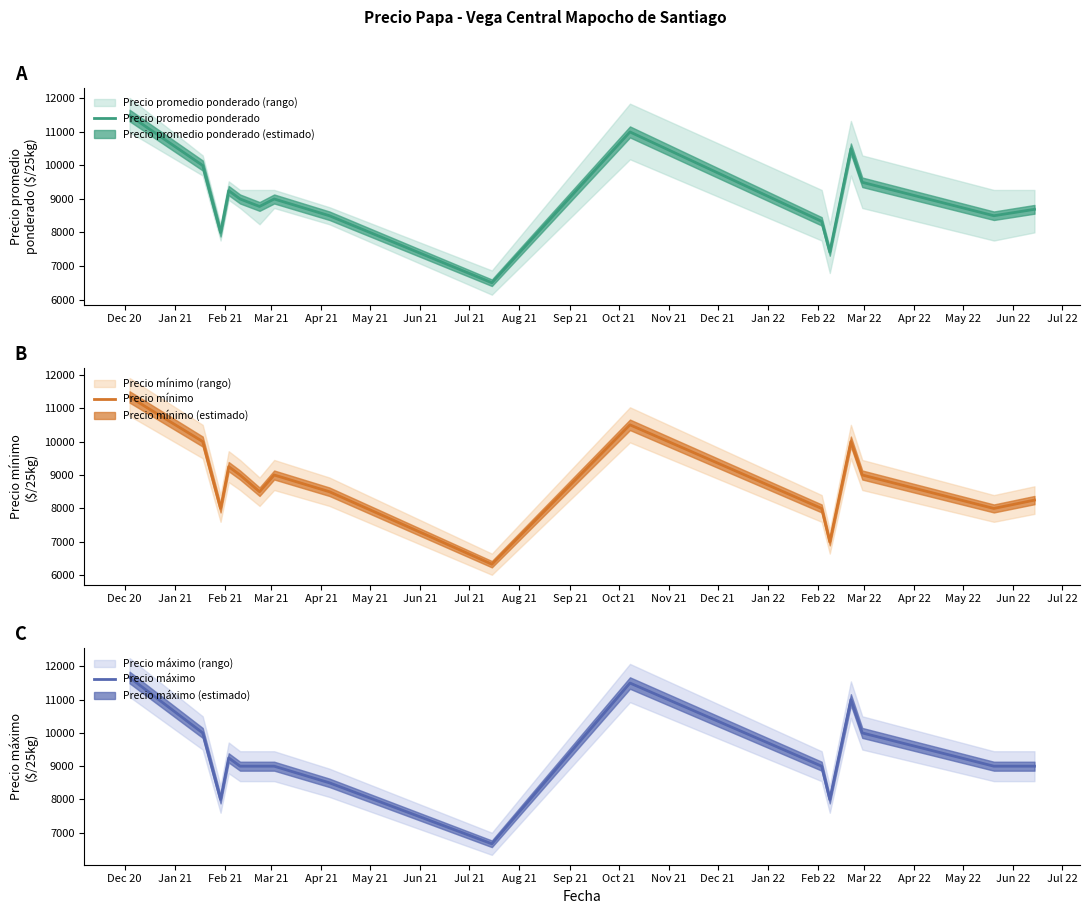

True or false: Precio mínimo and Precio máximo intersect in this chart.

False